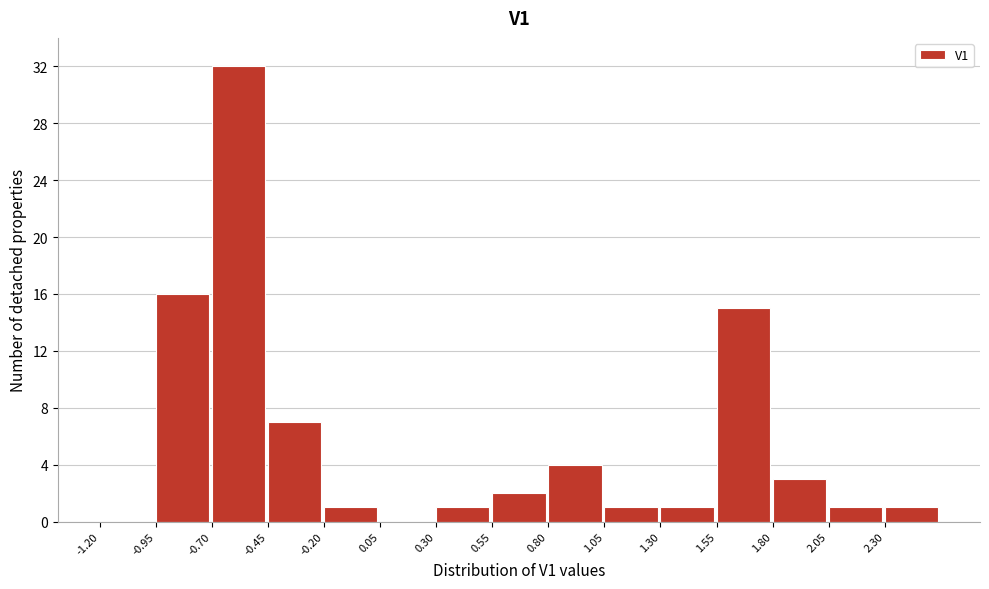

Reading left to right, transcribe this chart: for each bar, give the range it covers on the x-axis and its height. The values are not printed on the chart, so give them approximately, as read against the axis.

-1.20 to -0.95: 0
-0.95 to -0.70: 16
-0.70 to -0.45: 32
-0.45 to -0.20: 7
-0.20 to 0.05: 1
0.05 to 0.30: 0
0.30 to 0.55: 1
0.55 to 0.80: 2
0.80 to 1.05: 4
1.05 to 1.30: 1
1.30 to 1.55: 1
1.55 to 1.80: 15
1.80 to 2.05: 3
2.05 to 2.30: 1
2.30 to 2.55: 1